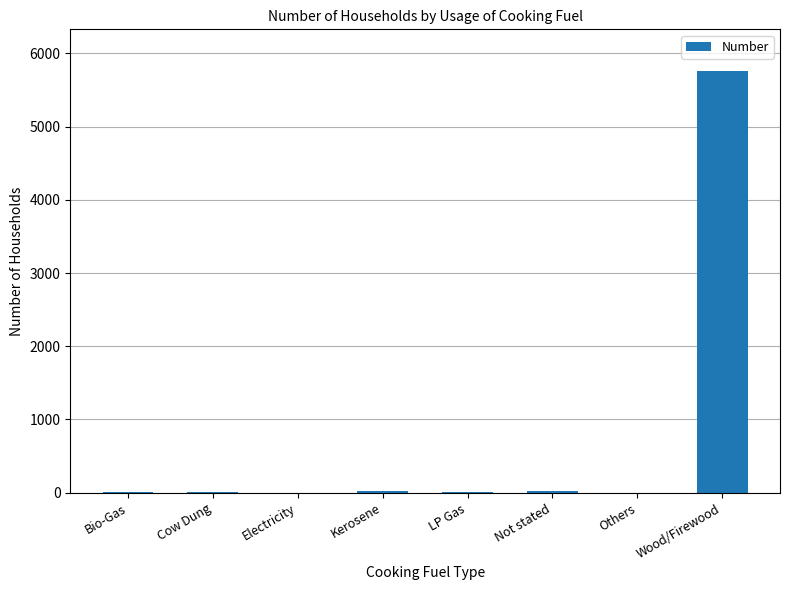

Is it true that the value at Electricity is 3999?

False